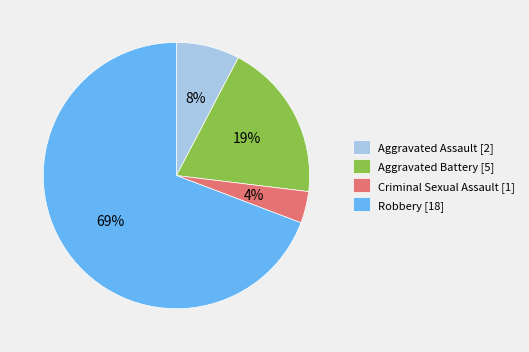

The Aggravated Battery slice represents 26% of the pie. True or false?

False